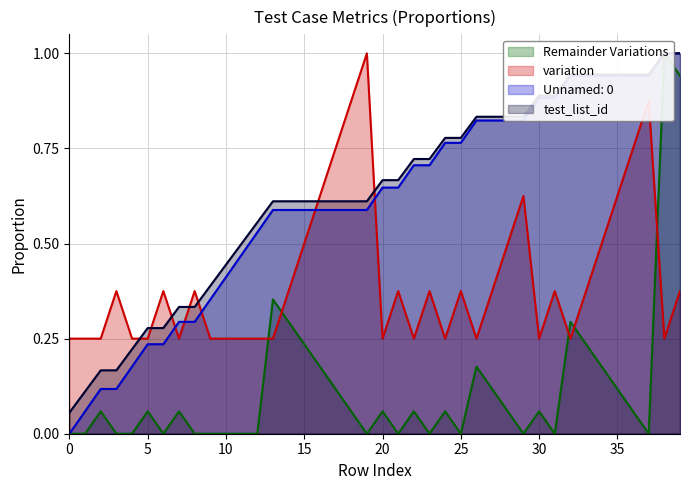

List the labels in order of test_list_id value, smallest first.

0, 1, 2, 3, 4, 5, 6, 7, 8, 9, 10, 11, 12, 13, 14, 15, 16, 17, 18, 19, 20, 21, 22, 23, 24, 25, 26, 27, 28, 29, 30, 31, 32, 33, 34, 35, 36, 37, 38, 39